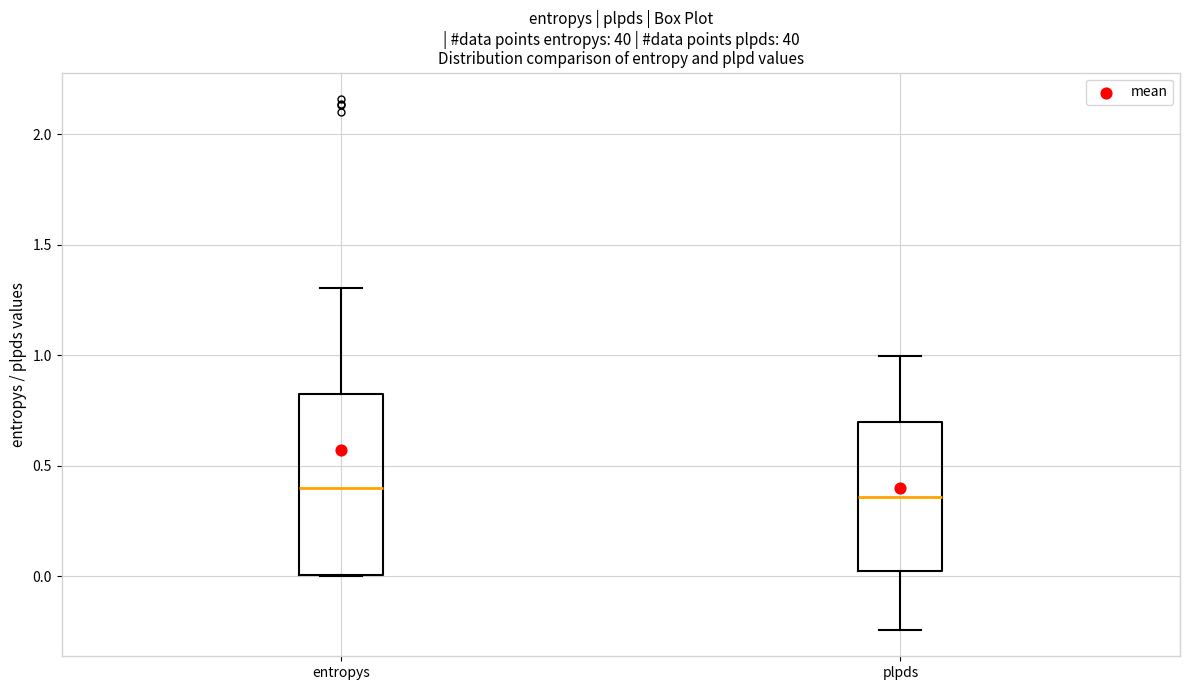

Reading left to right, read every box against the y-axis: the position of its median line, the range the box covers, and the ends of its whiskers. The values are not printed on the chart, so give them approximately, as read against the axis.

entropys: median 0.40, box 0.00 to 0.85, whiskers 0.00 to 1.30
plpds: median 0.35, box 0.05 to 0.70, whiskers -0.25 to 1.00